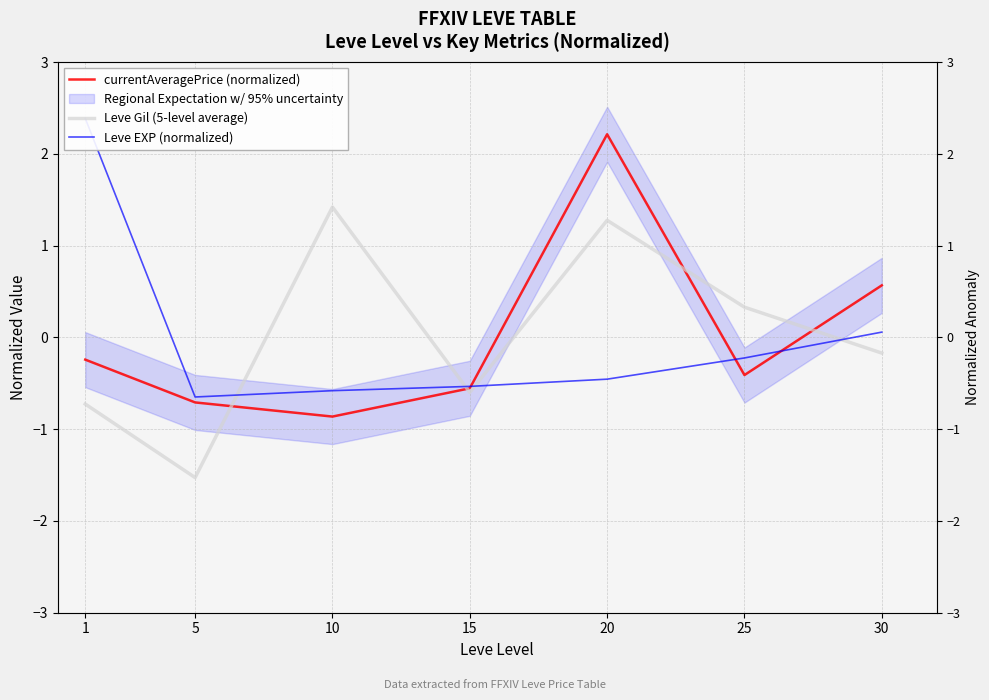

Does the chart display data point markers on the line(s)?

No